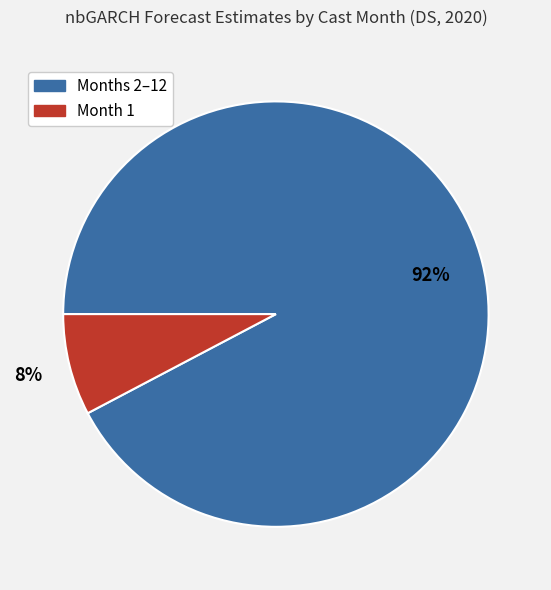

To the nearest percent, what is the average slice percentage?

50%